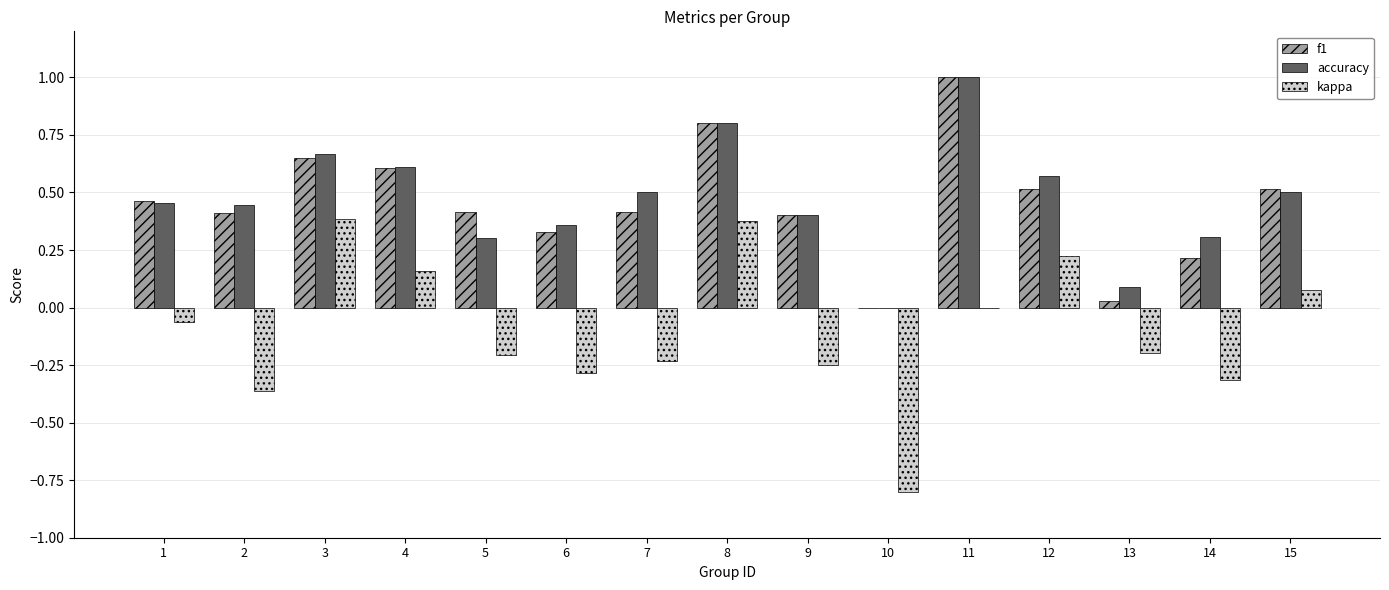

True or false: kappa has a value of -0.6 at 14.

False